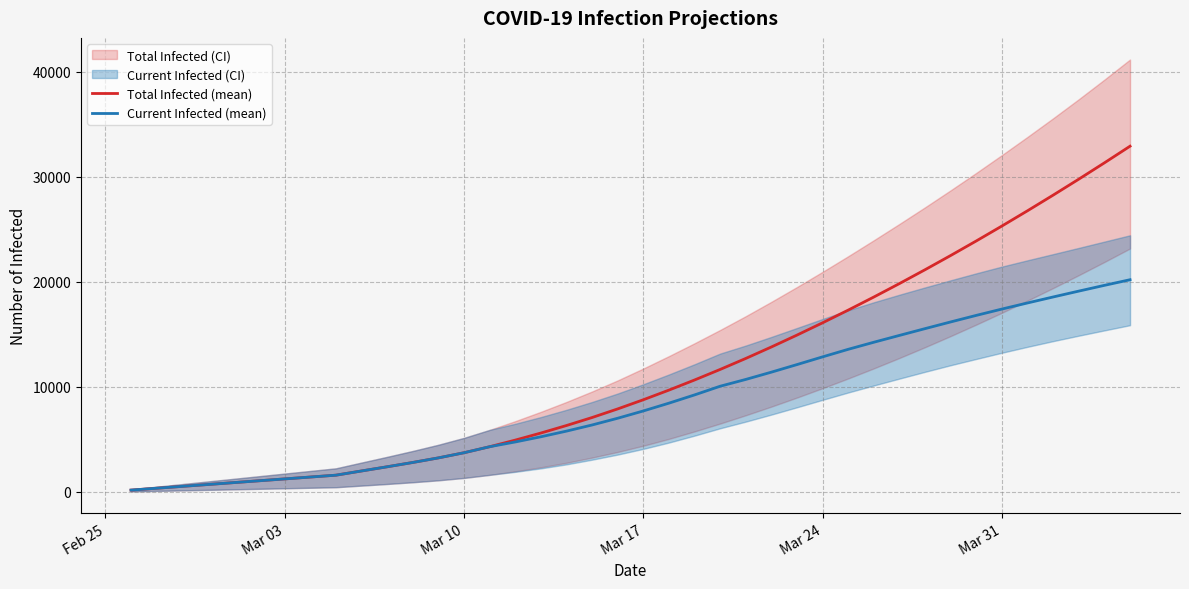

Reading left to right, transcribe all the data shown in this chart.

Total Infected (mean): 178	355	533	710	888	1066	1243	1421	1598	2000	2398	2809	3245	3735	4308	4938	5611	6327	7089	7909	8781	9700	10663	11668	12716	13808	14941	16112	17321	18566	19848	21167	22520	23907	25328	26782	28270	29790	31343	32928
Current Infected (mean): 178	355	533	710	888	1066	1243	1421	1598	2000	2398	2809	3245	3735	4308	4761	5255	5794	6379	7021	7715	8457	9242	10069	10717	11410	12132	12867	13586	14259	14910	15556	16193	16817	17419	18001	18570	19128	19676	20212